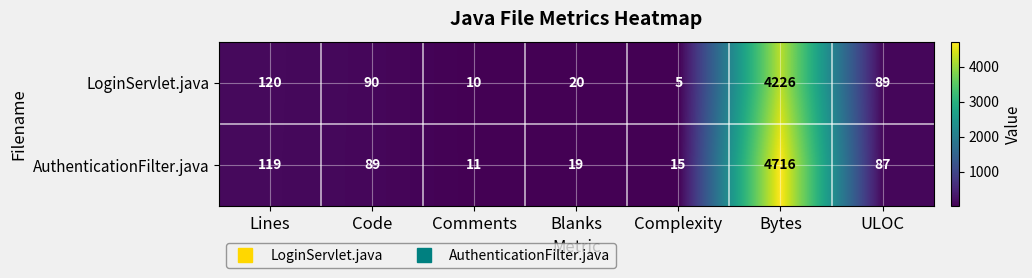

Where is AuthenticationFilter.java nearest to the value 2363?

Lines